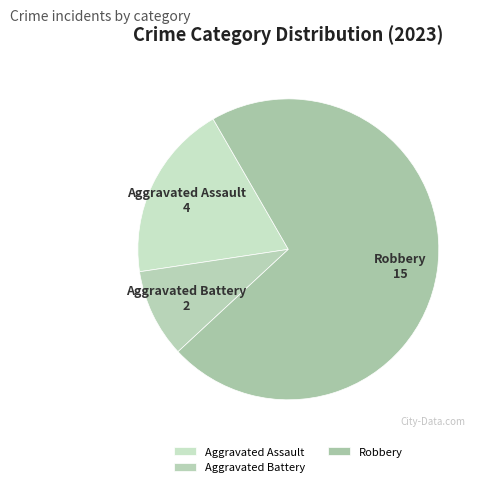

Do Aggravated Battery and Aggravated Assault together represent more than half of the pie?

No